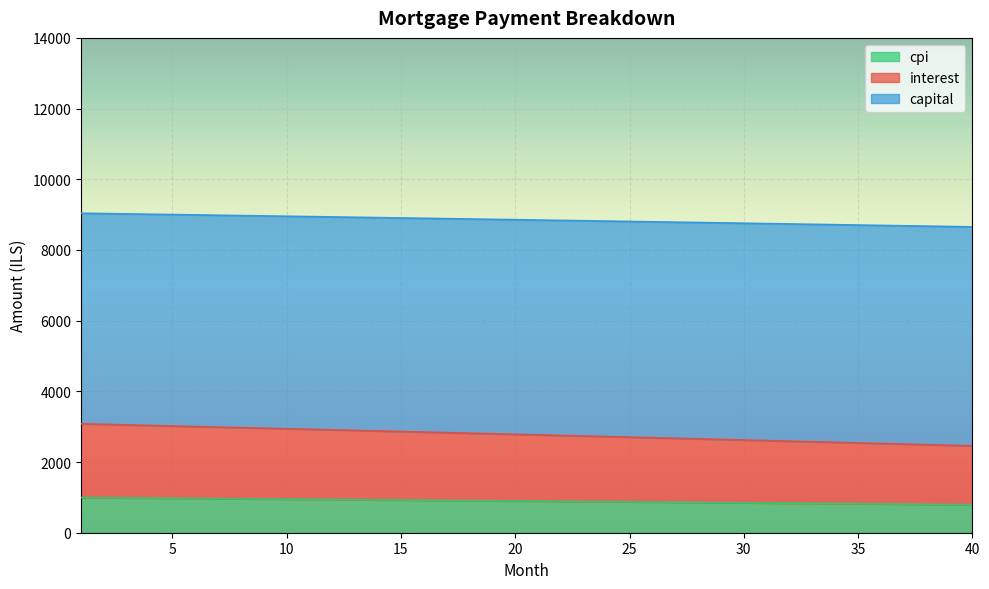

Which has a higher value, 21 or 38?

21